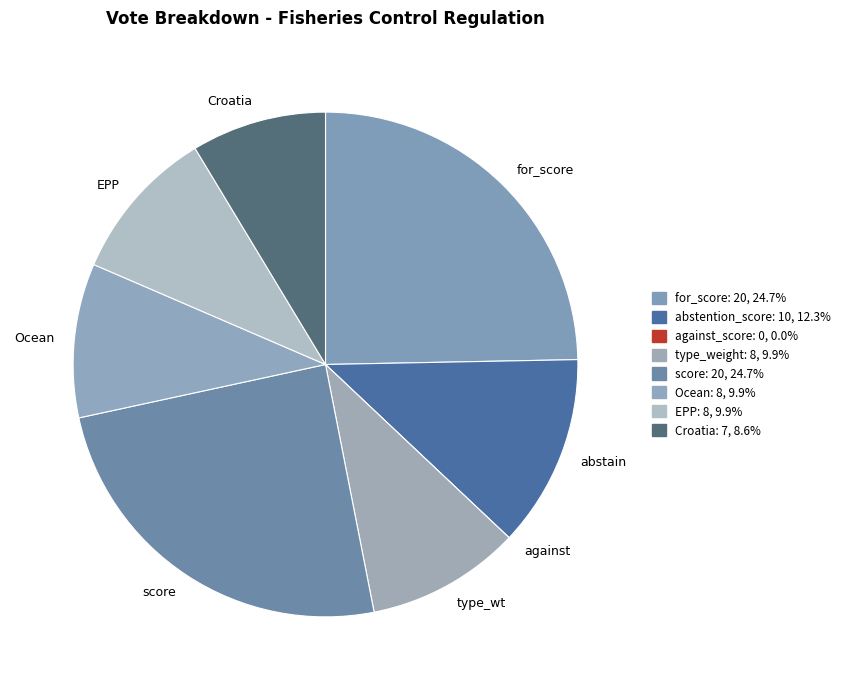

To the nearest percent, what is the average slice percentage?

12%